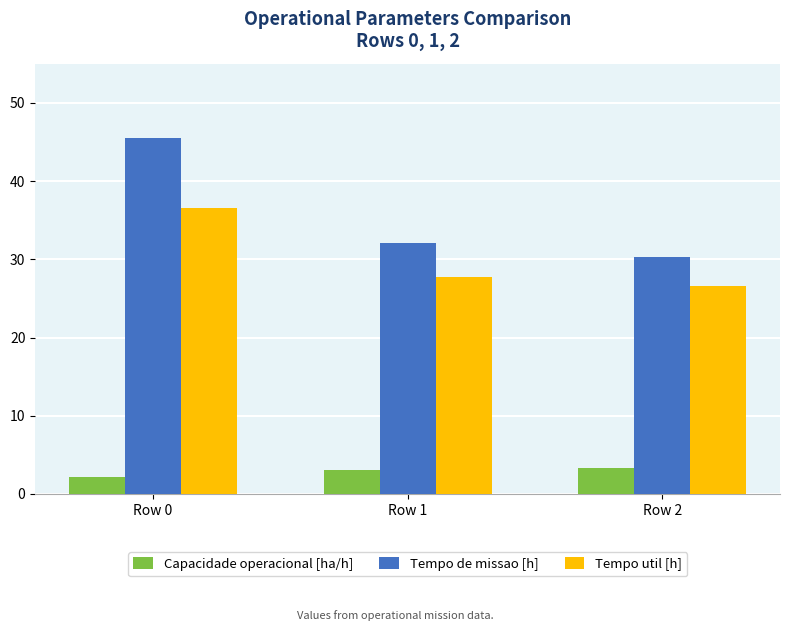

Are the bars grouped side by side (vs. stacked)?

Yes